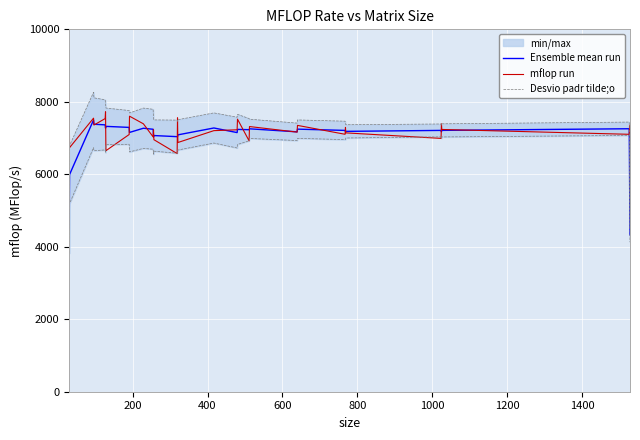

What is the minimum value for Ensemble mean run?

4331.1